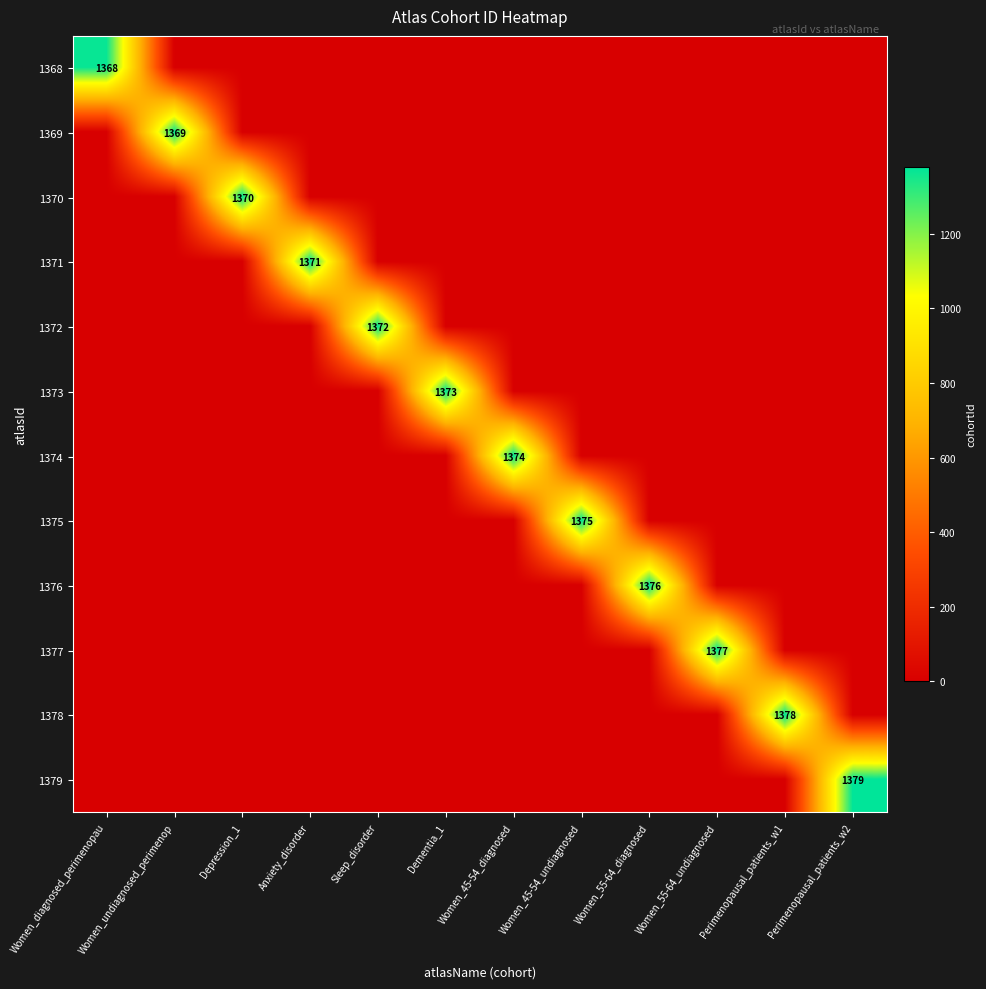

What is the total value across all series at Perimenopausal_patients_w1?

1378